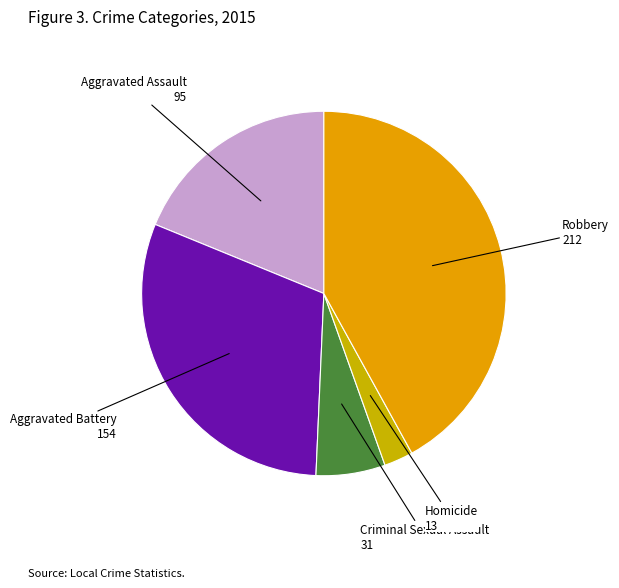

Does any single category account for the majority?

No